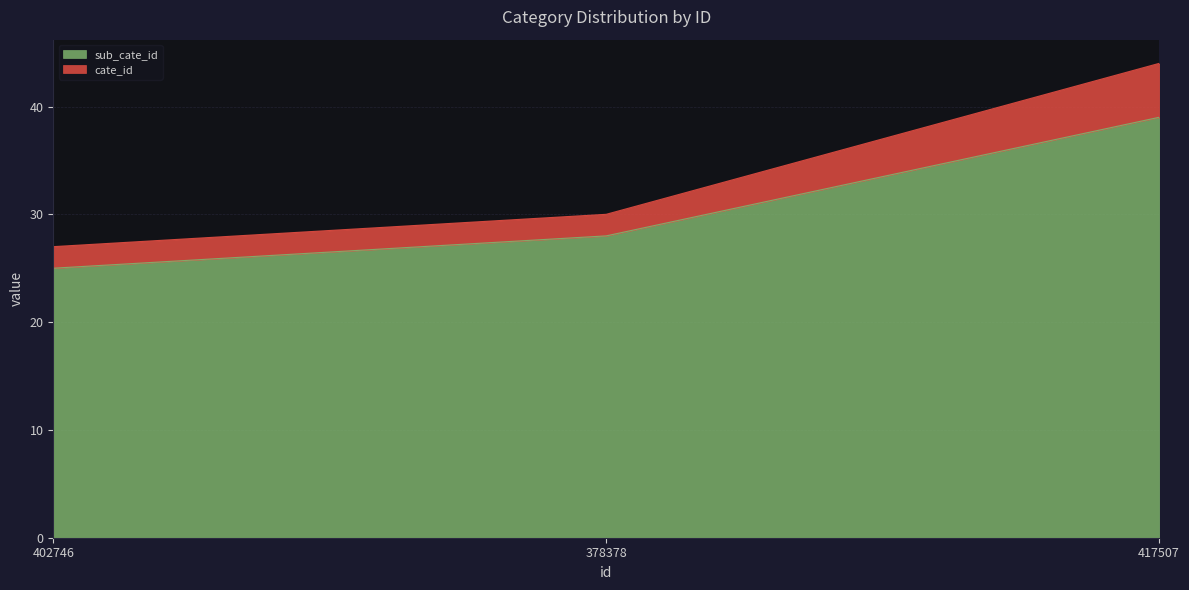

What is the difference between the second highest and minimum values in the sub_cate_id series?

3